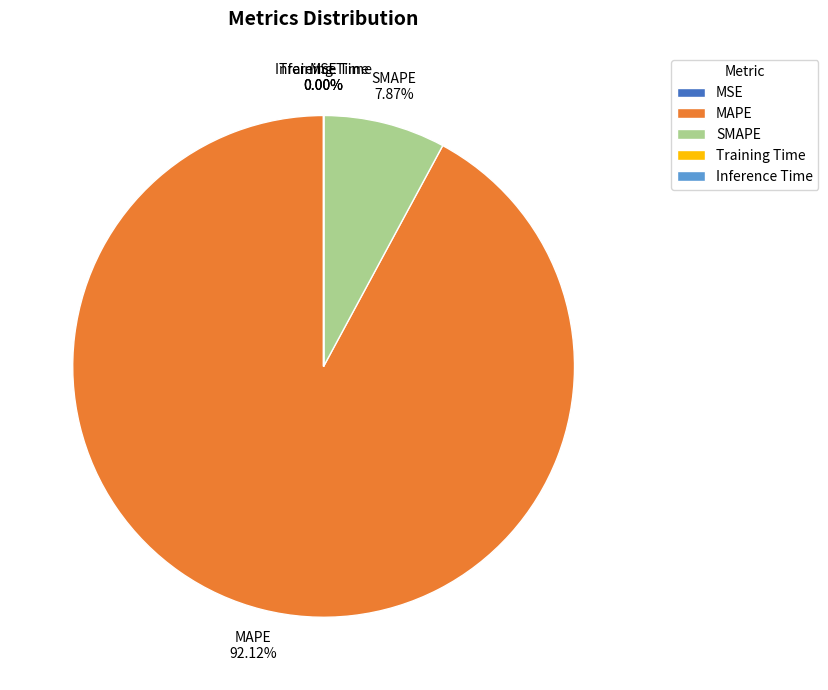

Which category has the biggest portion of the pie?

MAPE